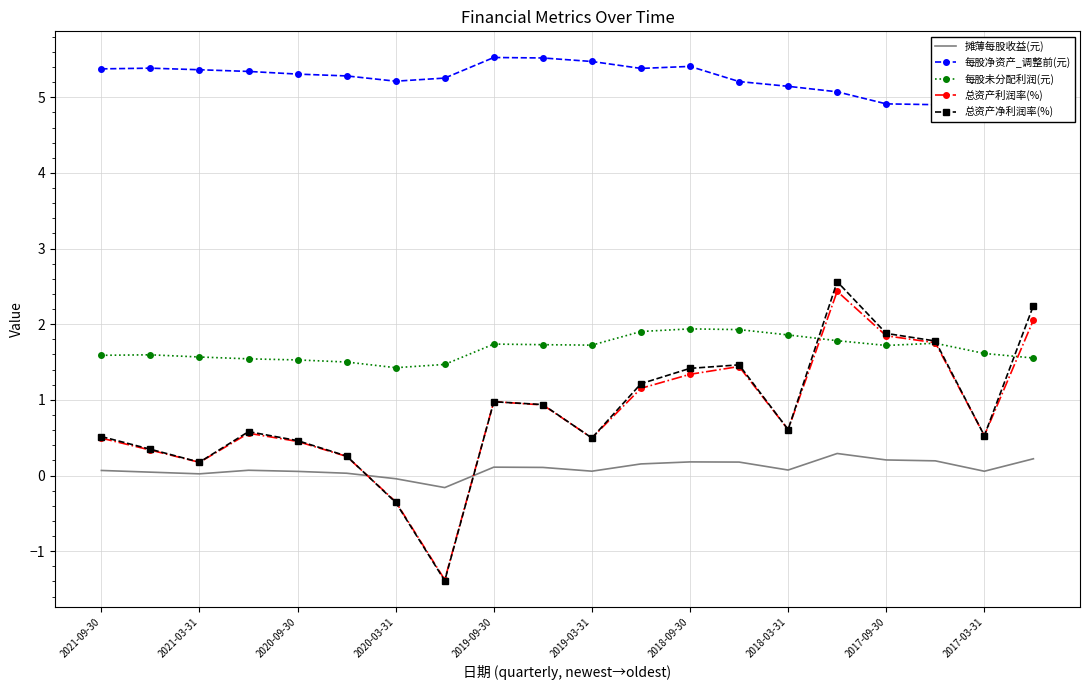

Is this an area chart (filled region under the line)?

No